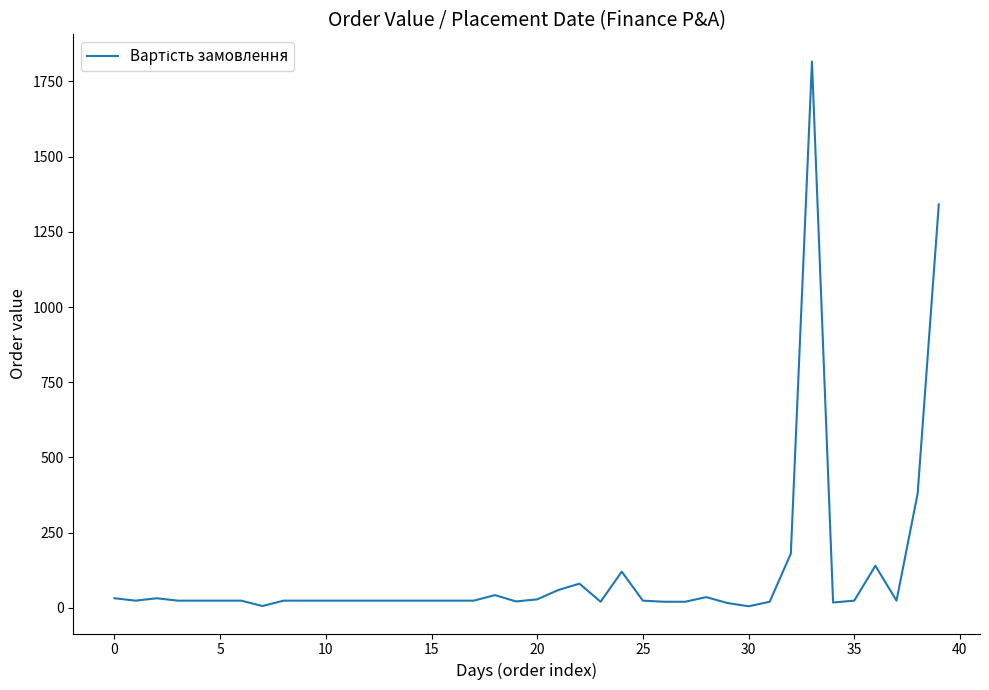

What is the difference between the maximum and minimum values?

1811.1